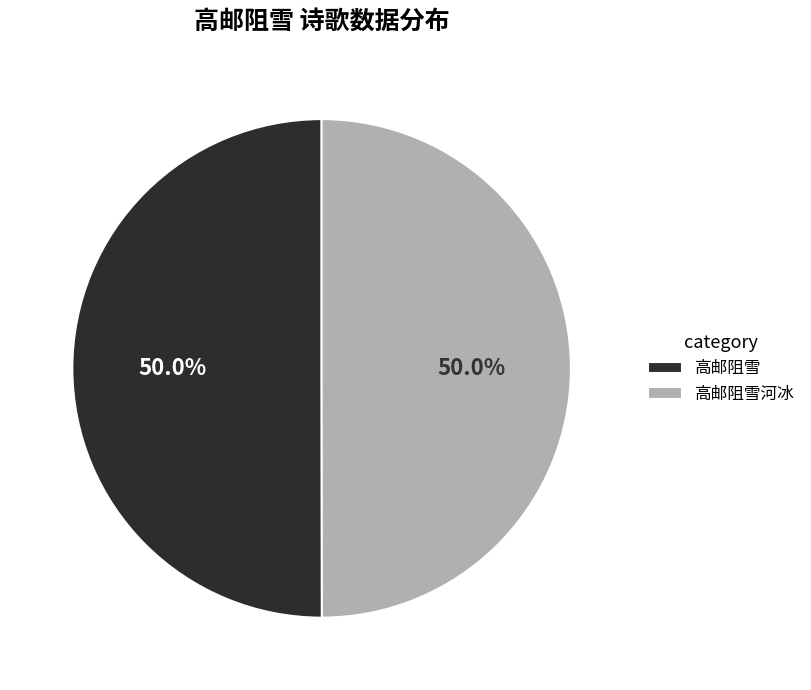

Approximately how many times larger is the value at 高邮阻雪 compared to 高邮阻雪河冰?

1.0